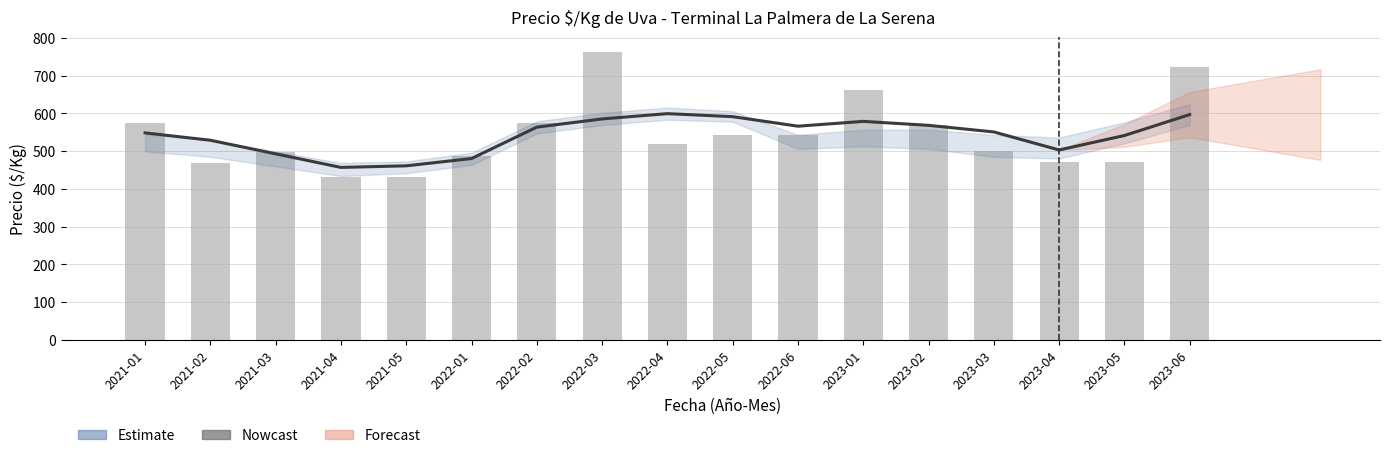

At which category is the sum across all series the highest?

2022-03